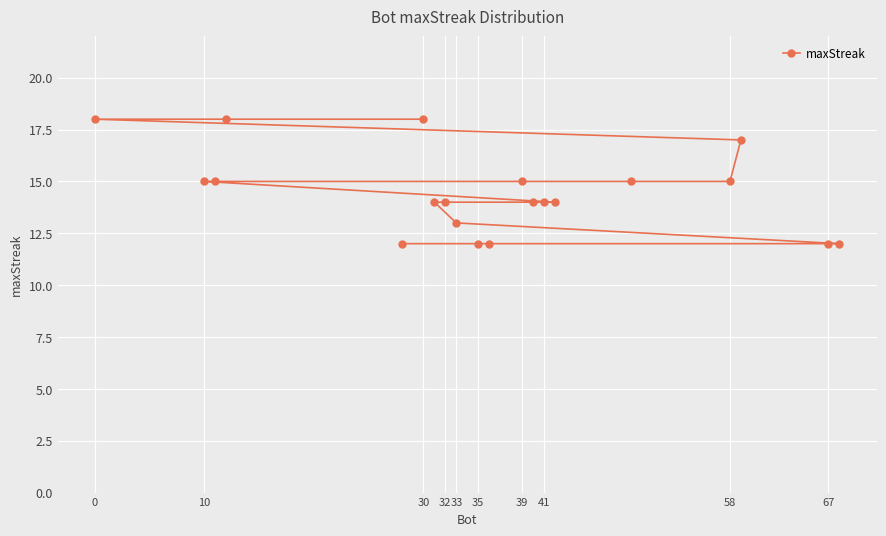

What is the change in value from 0 to 41?

-4